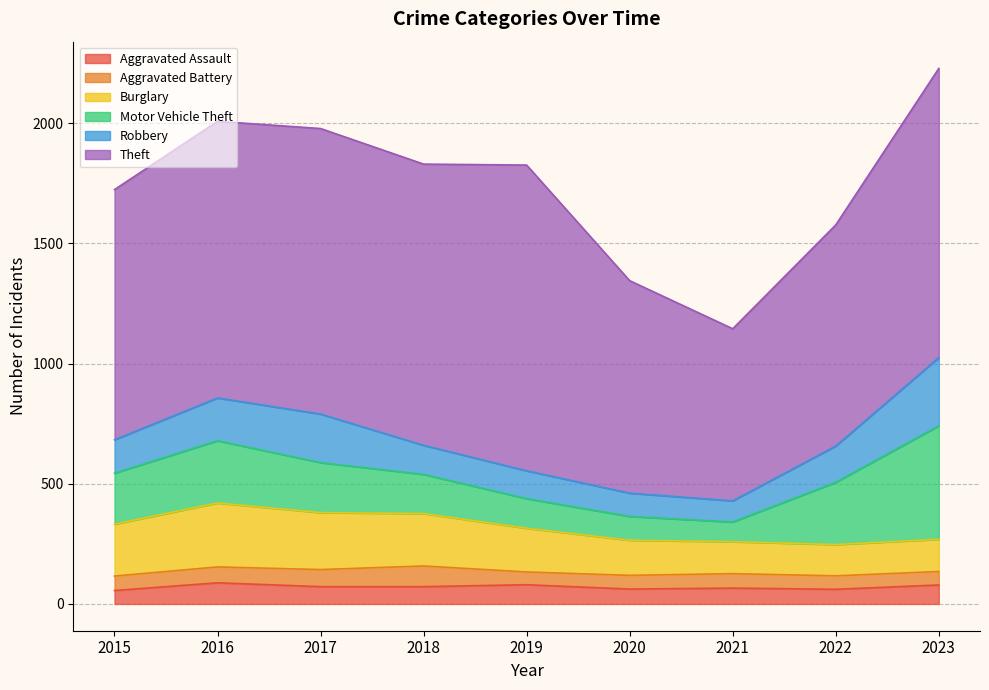

Reading right to left, what are all the values shown in this chart?

Aggravated Assault: 2023=79	2022=61	2021=66	2020=62	2019=80	2018=72	2017=72	2016=88	2015=56
Aggravated Battery: 2023=56	2022=56	2021=60	2020=57	2019=53	2018=86	2017=71	2016=66	2015=60
Burglary: 2023=134	2022=130	2021=133	2020=146	2019=182	2018=218	2017=237	2016=266	2015=216
Motor Vehicle Theft: 2023=472	2022=259	2021=82	2020=99	2019=123	2018=163	2017=208	2016=259	2015=212
Robbery: 2023=284	2022=151	2021=88	2020=97	2019=116	2018=121	2017=202	2016=178	2015=139
Theft: 2023=1203	2022=920	2021=716	2020=884	2019=1272	2018=1170	2017=1188	2016=1151	2015=1041